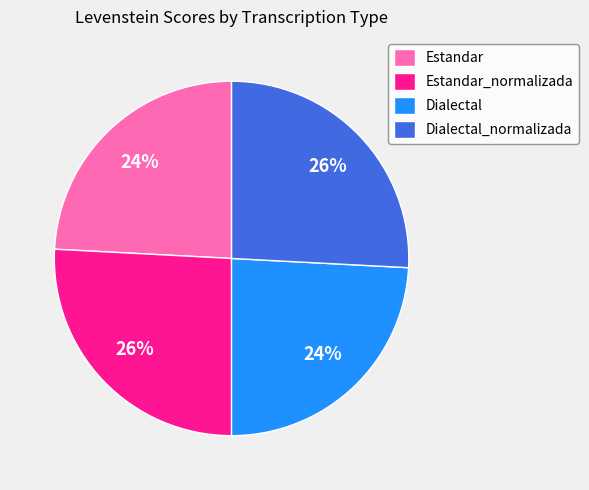

Approximately how many times larger is the value at Dialectal compared to Dialectal_normalizada?

0.9